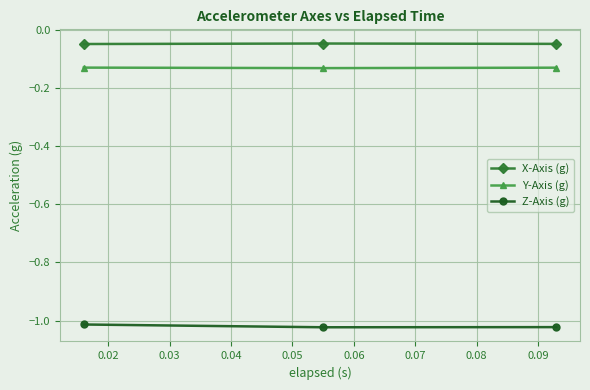

Does the chart have visible grid lines?

Yes